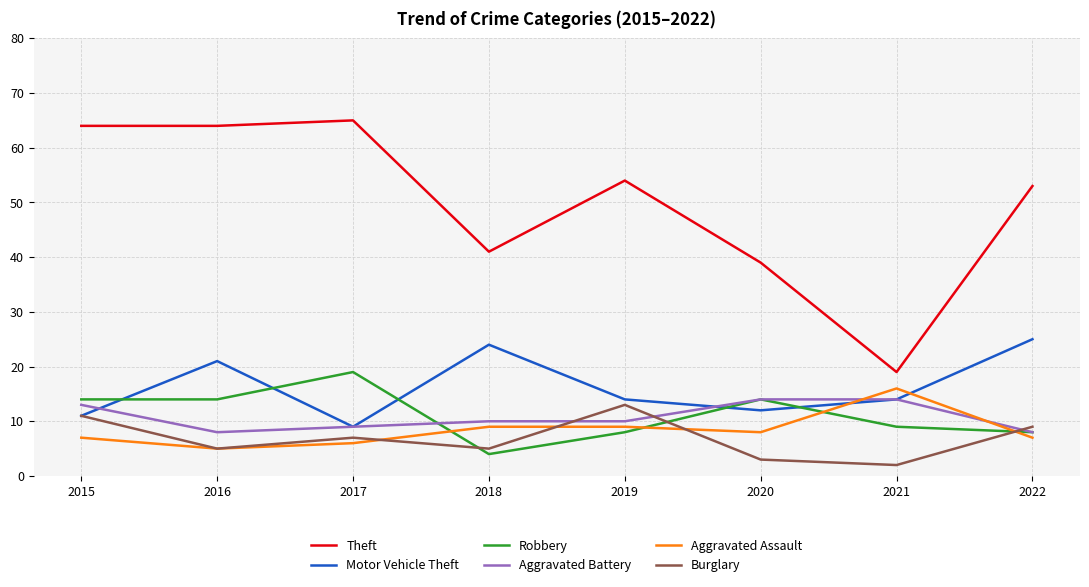

Which category has the lowest value in the Theft series?

2021